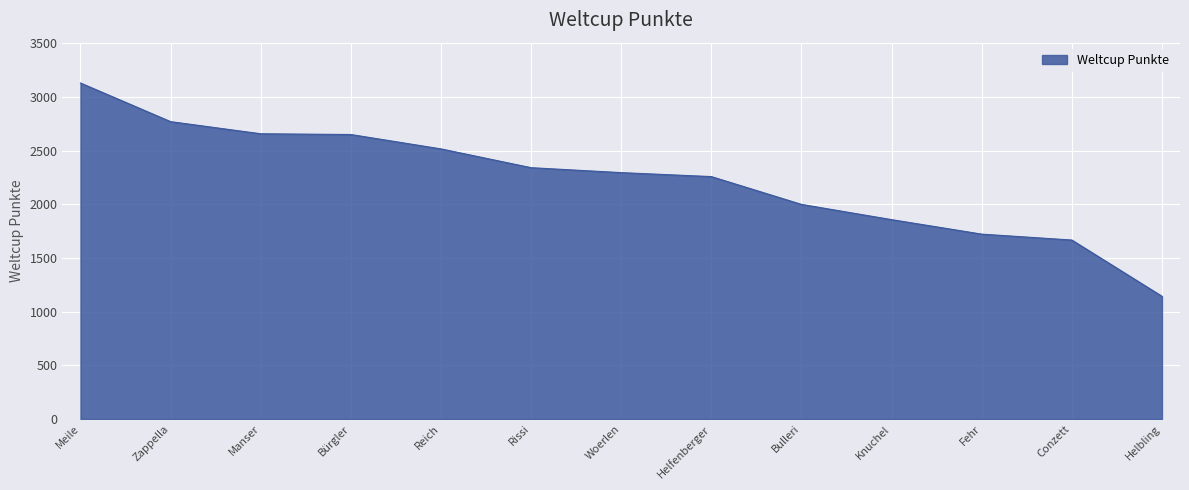

The chart shows a value of 2341 at Rissi. True or false?

True